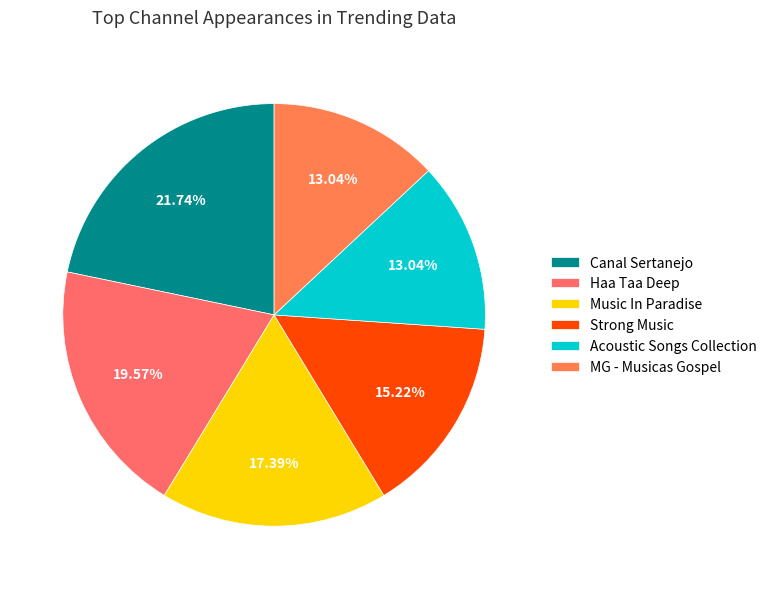

Is it true that Haa Taa Deep is 6% of the pie?

False